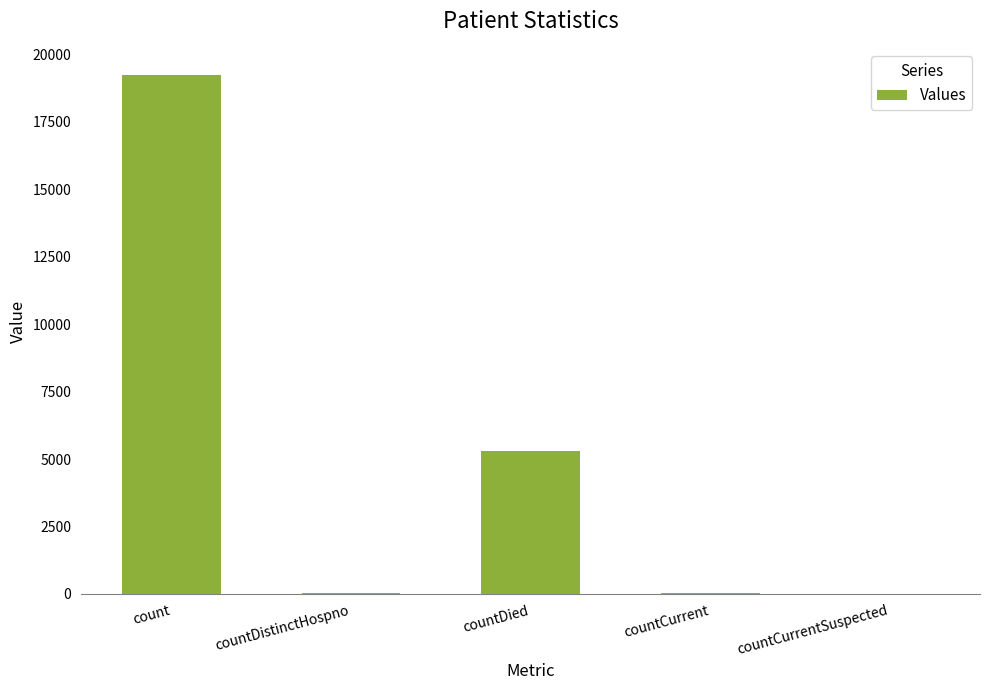

Approximately how many times larger is the value at count compared to countDied?

3.6